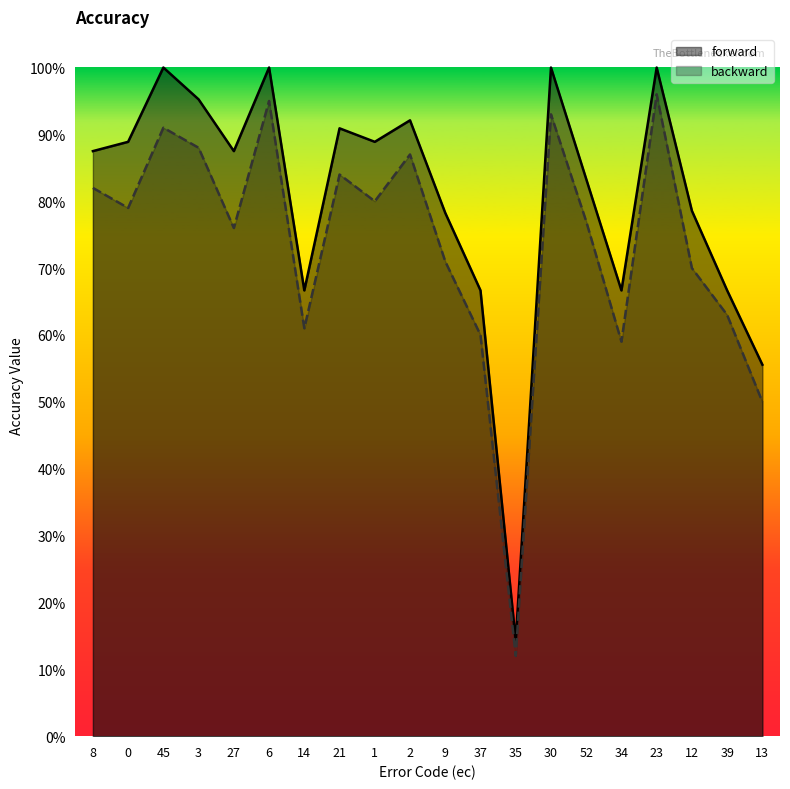

What is the minimum value for forward?

0.1